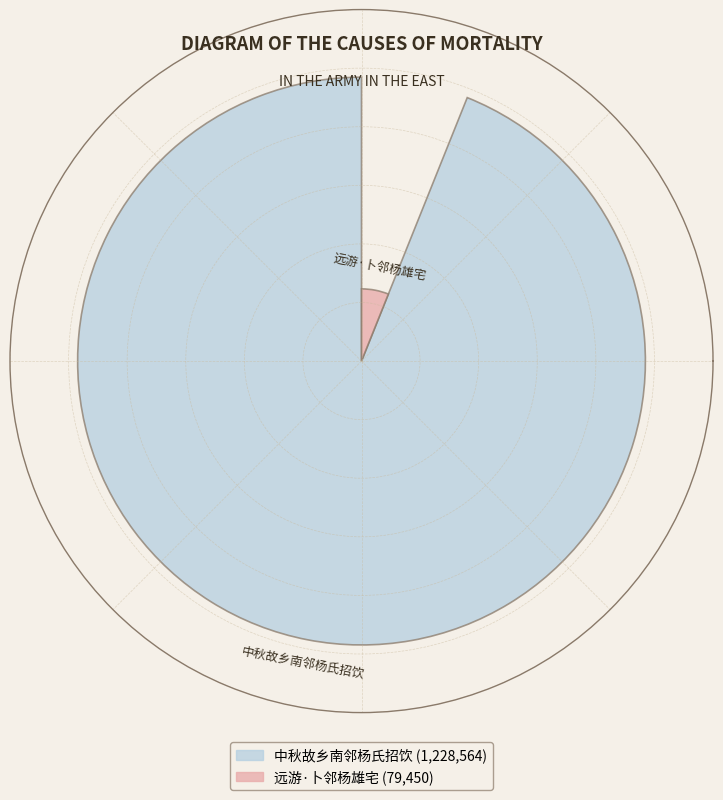

True or false: 远游·卜邻杨雄宅 accounts for 1% of the total.

False